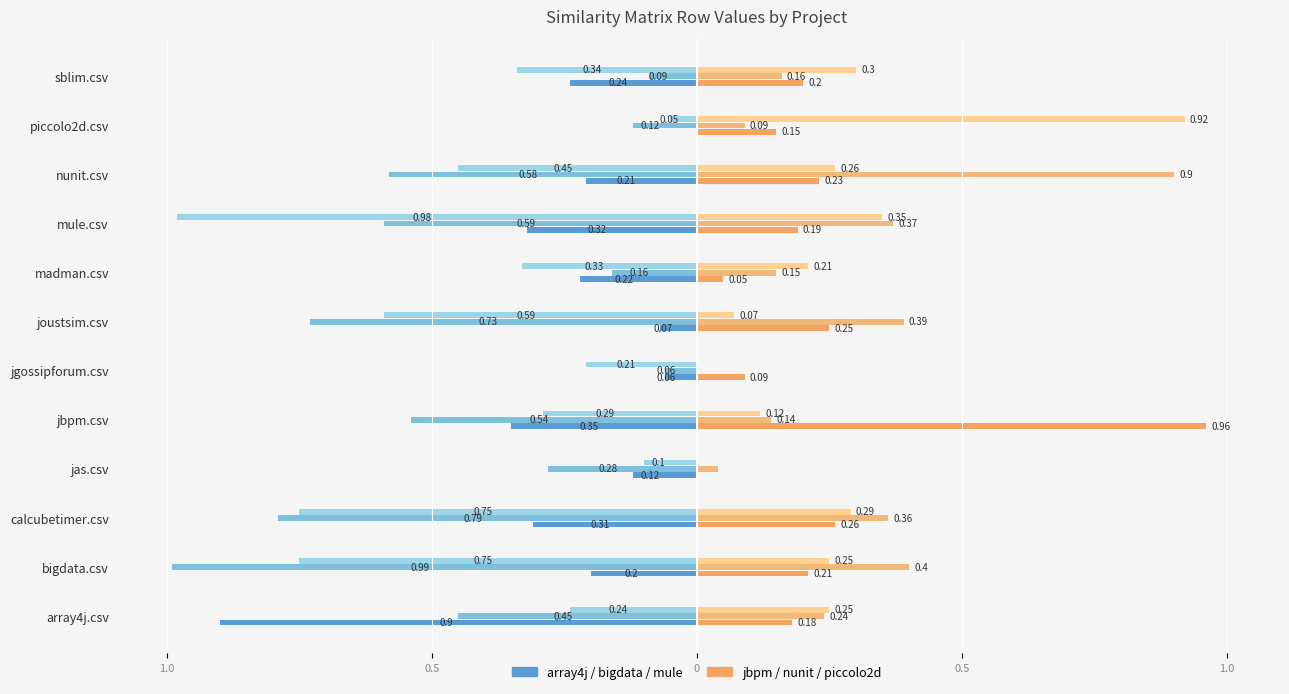

What is the value of the array4j.csv bar at the 2nd from the left?

-0.2